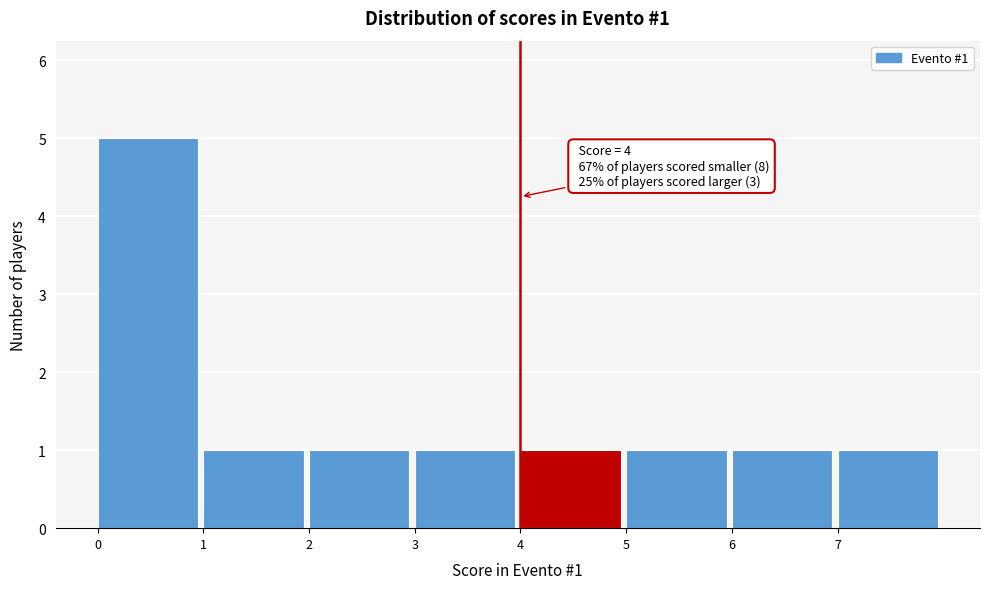

Which range on the x-axis has the tallest bar?

0 to 1